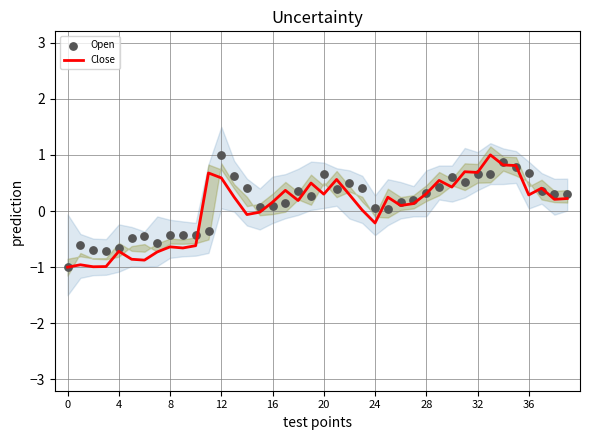

Which series has the largest total across all categories?

Open